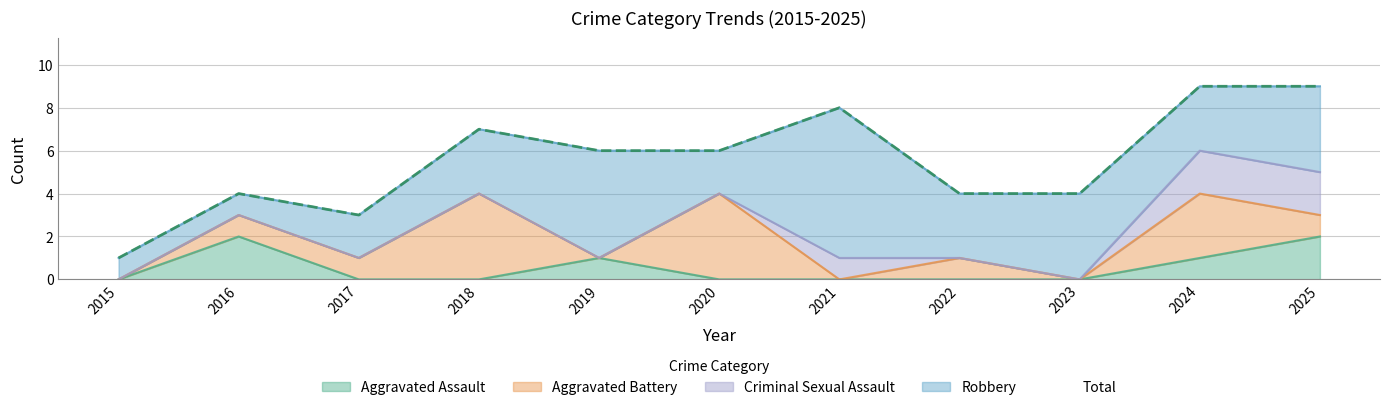

Where is the first local maximum for Total?

2016